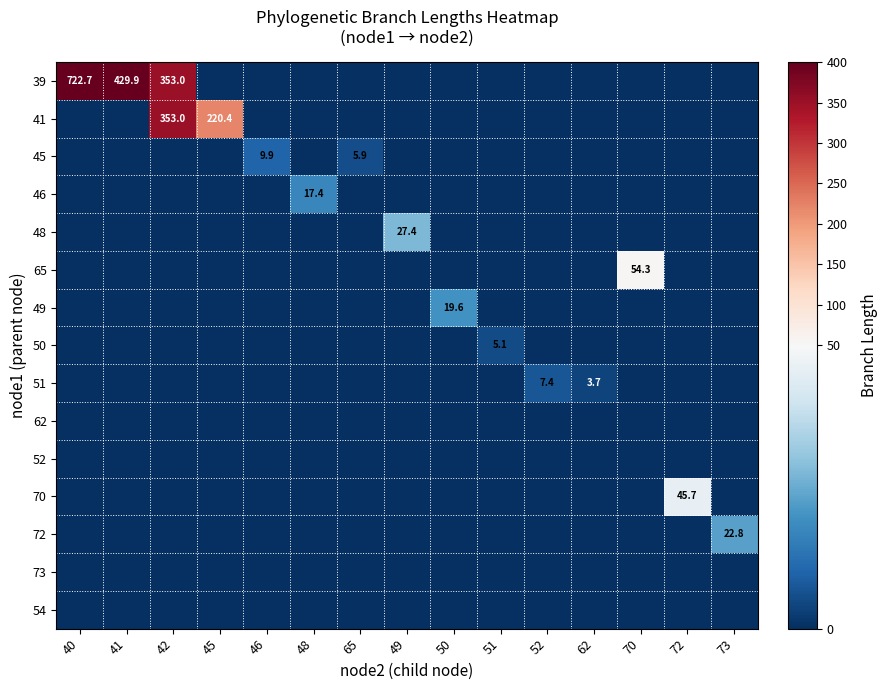

The 41 series shows 353.0 at 42. True or false?

True